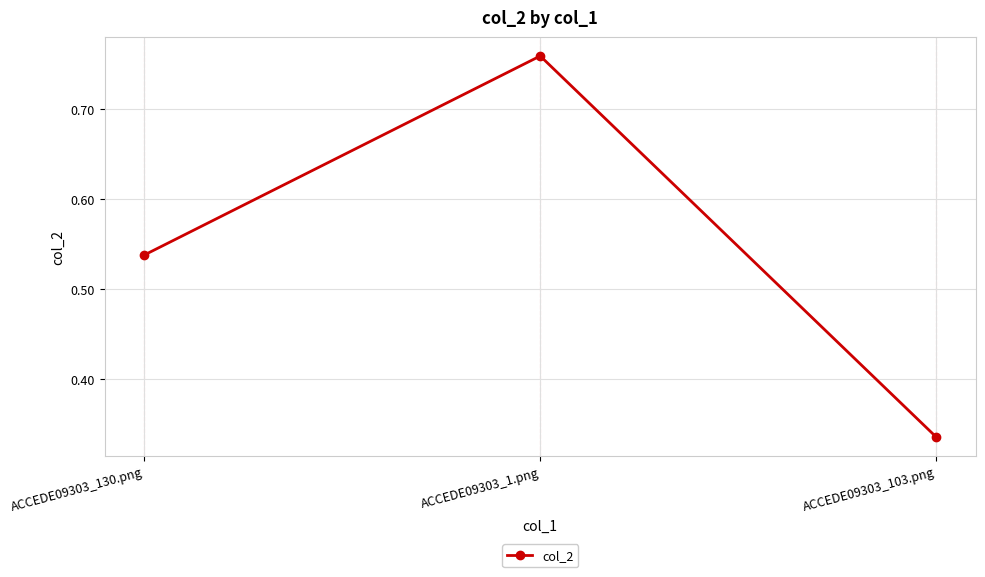

How many values are between 0 and 1?

3